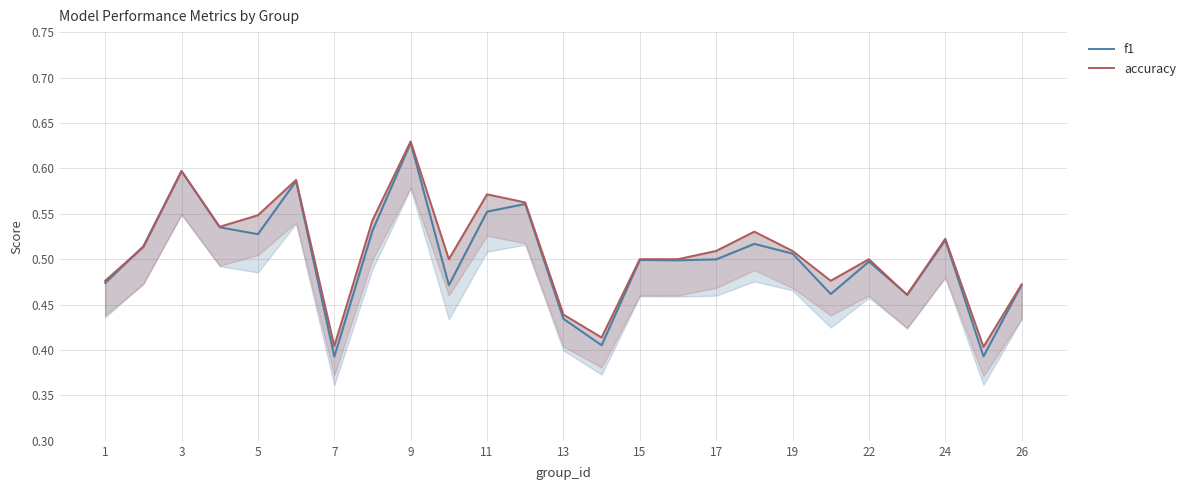

Which series has the largest total across all categories?

accuracy